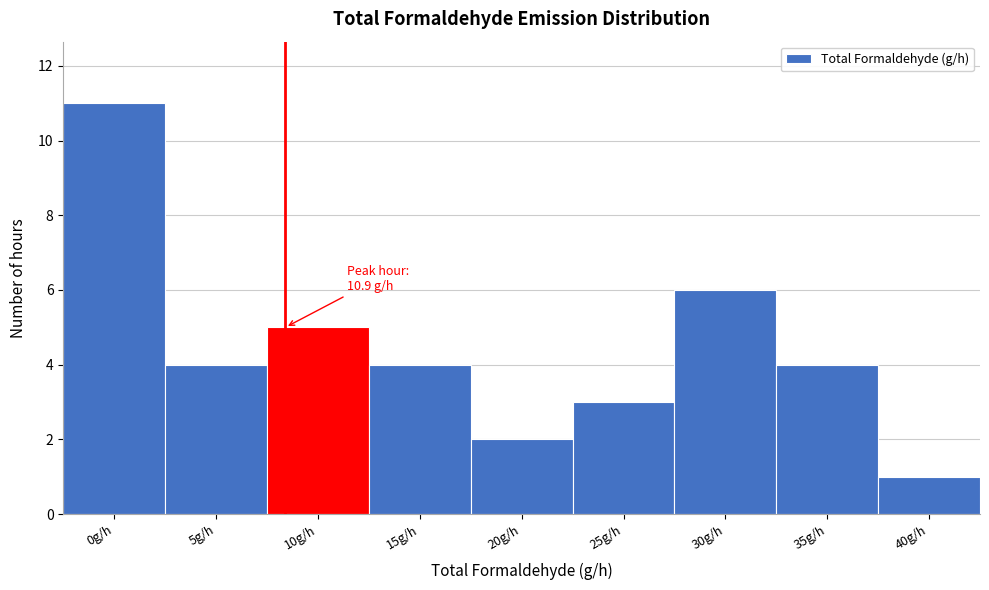

Reading left to right, list all the values displayed in this chart.

0g/h=11	5g/h=4	10g/h=5	15g/h=4	20g/h=2	25g/h=3	30g/h=6	35g/h=4	40g/h=1